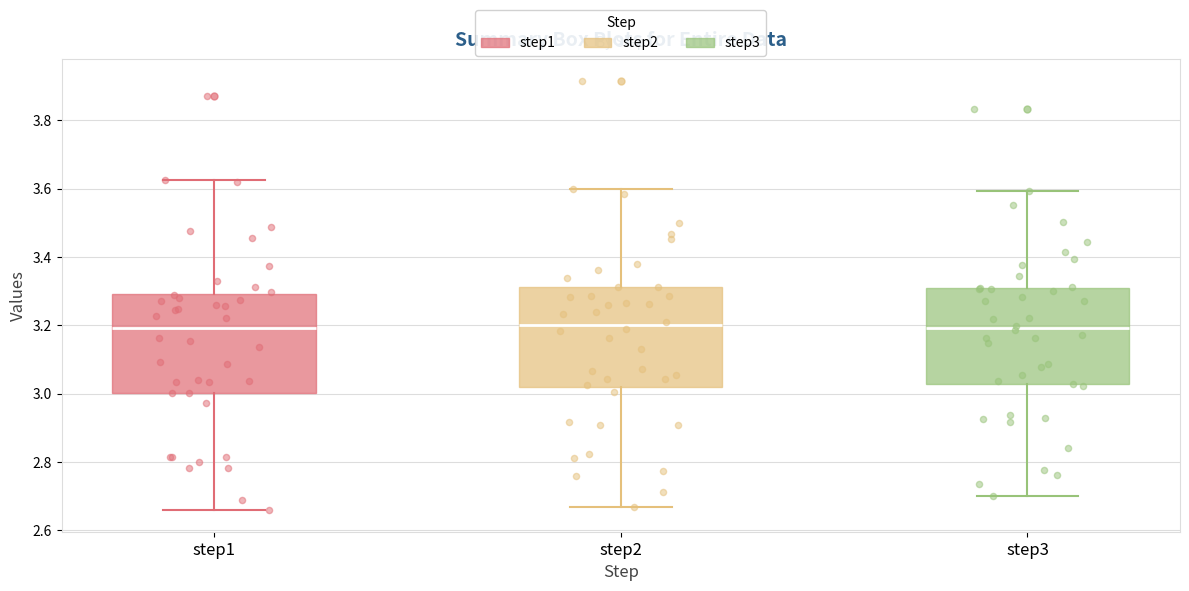

Where is the lower edge of the box for step3 on the y-axis? The values are not printed on the chart, so give them approximately, as read against the axis.

3.02